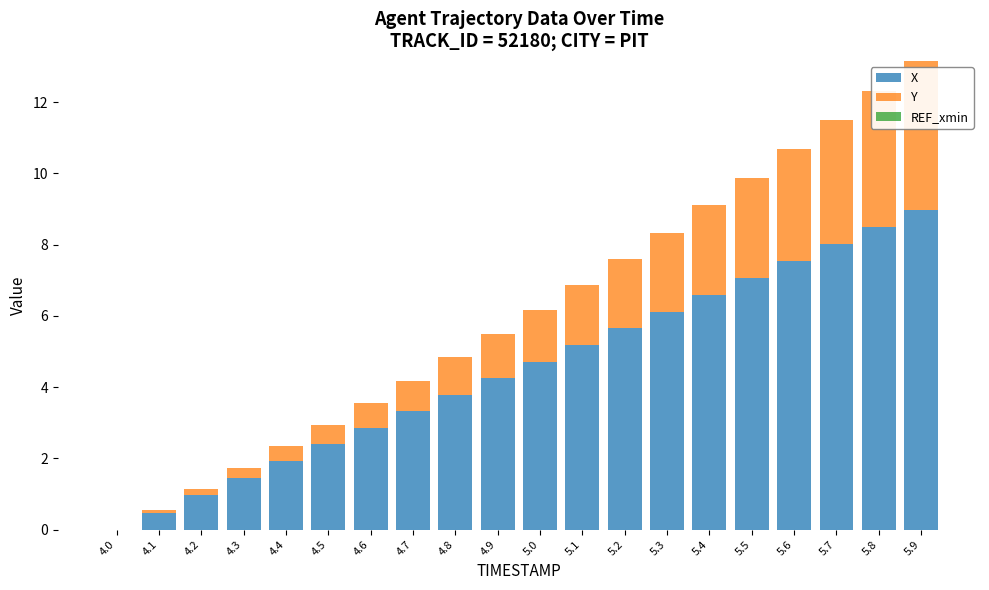

At which label does X reach its peak?

5.9